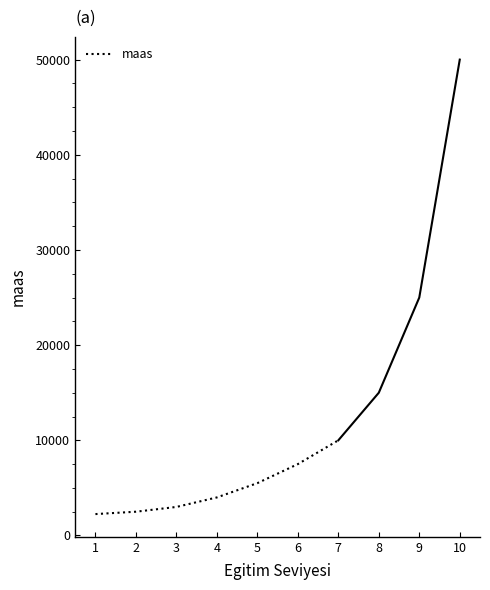

Approximately how many times larger is the value at 5 compared to 1?

2.4